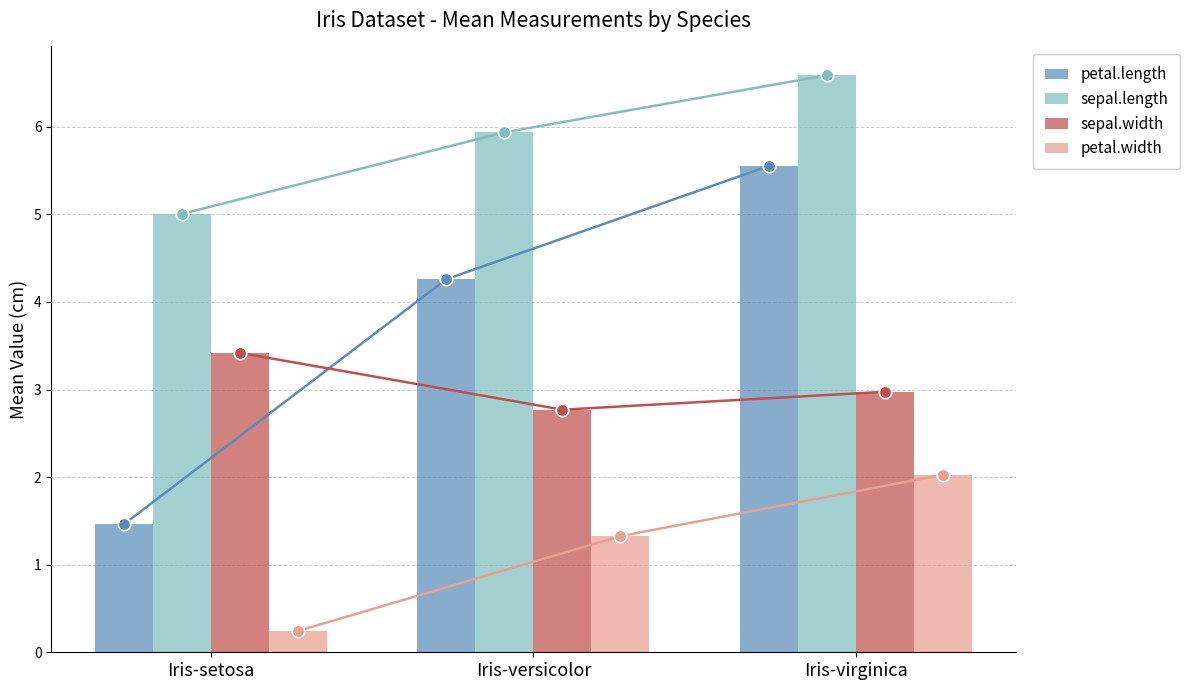

What position from the left is Iris-virginica?

3